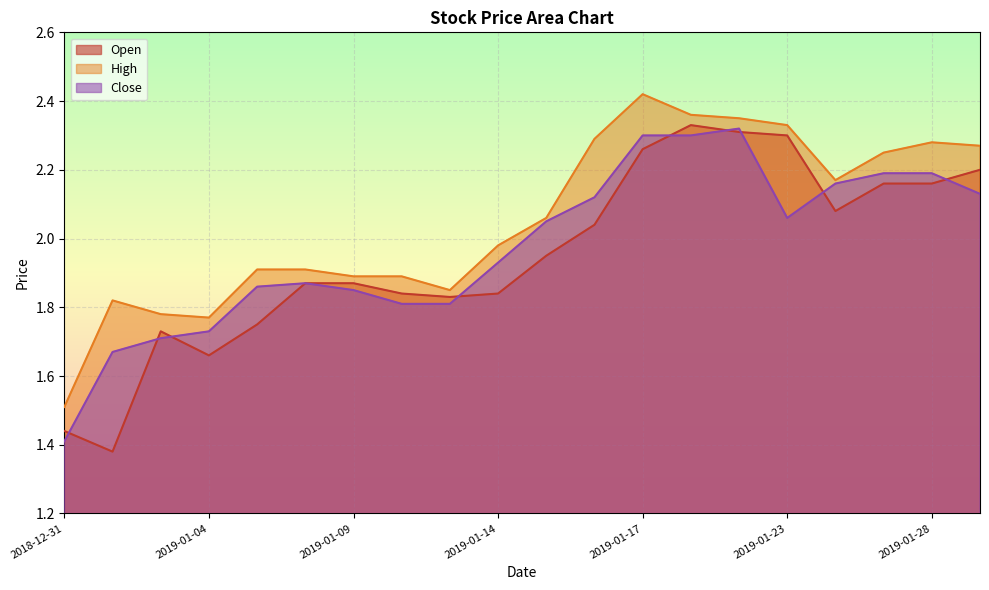

Between 2019-01-16 and 2019-01-18, which is larger?

2019-01-18